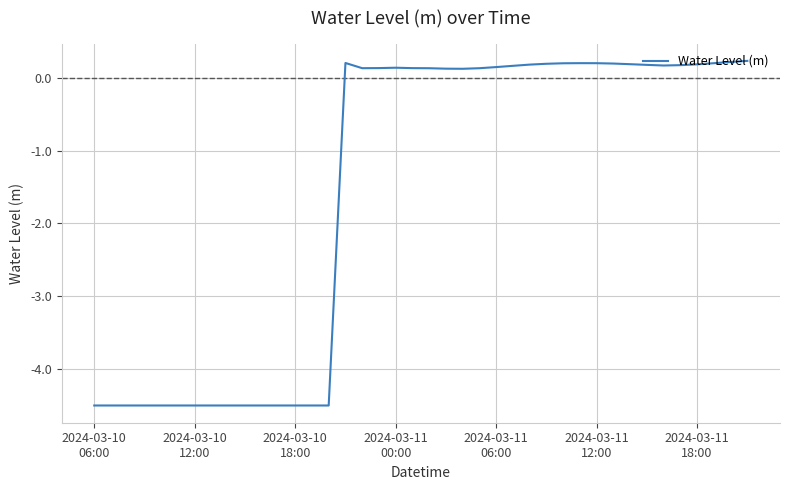

What is the minimum value shown in the chart?

-4.5